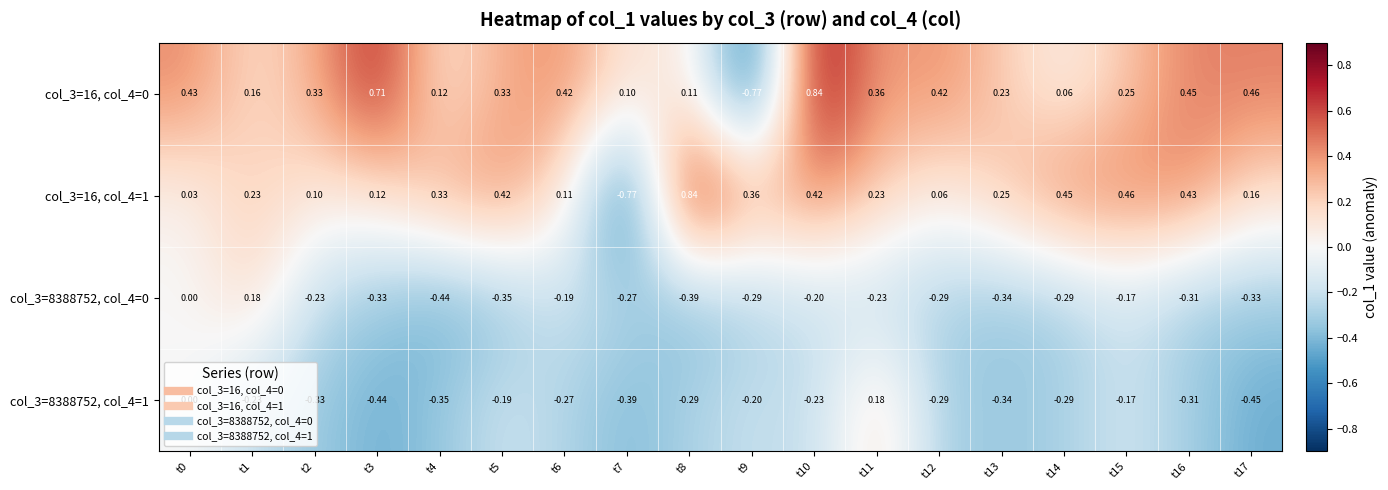

Is the value of col_3=16, col_4=1 at t4 greater than the value of col_3=8388752, col_4=0 at t5?

Yes